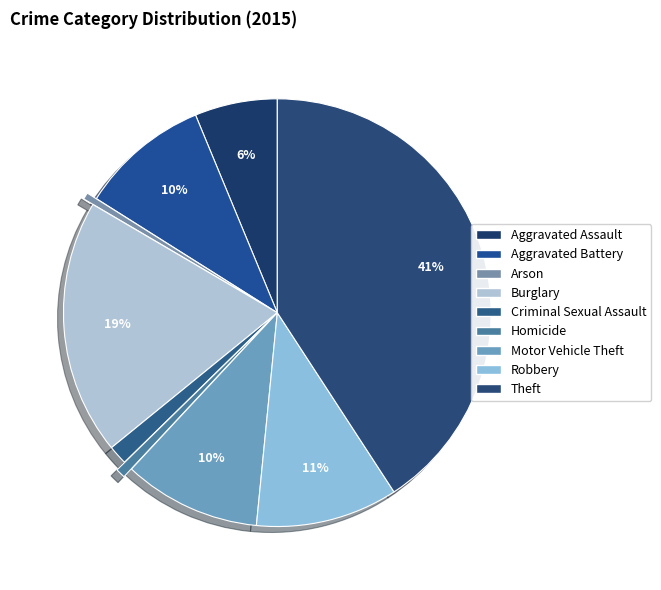

How many slices are in this pie chart?

9